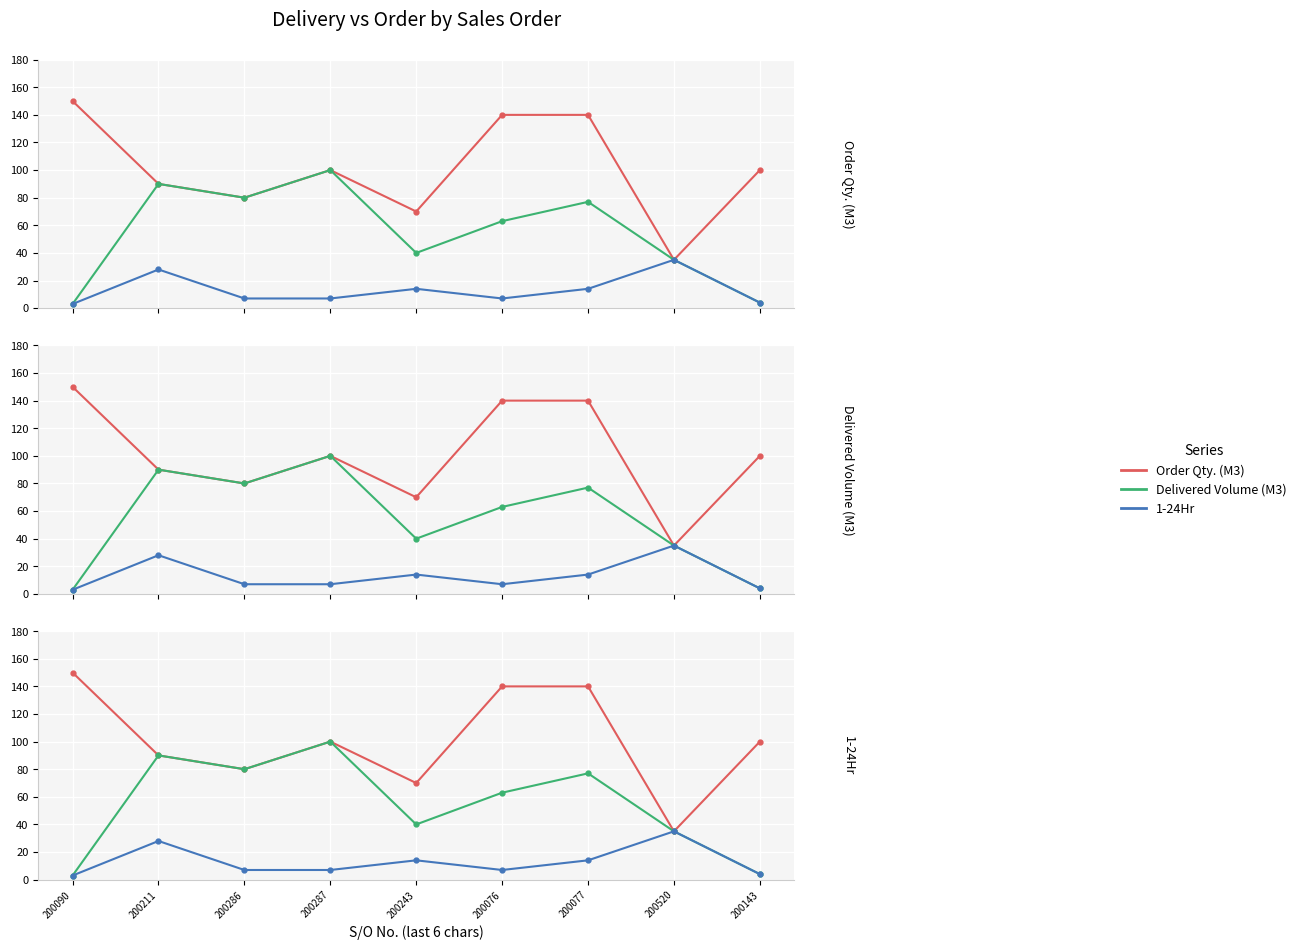

True or false: 1-24Hr and Delivered Volume (M3) intersect in this chart.

False